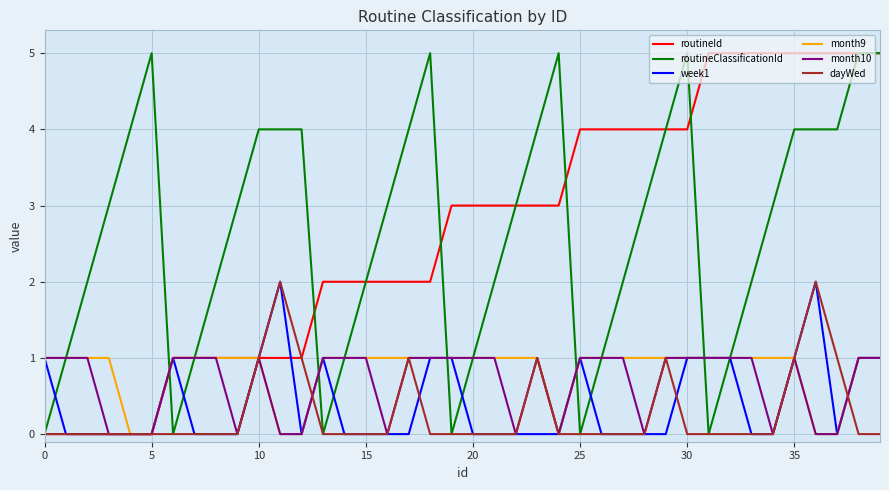

Which series has the widest spread of values?

routineId